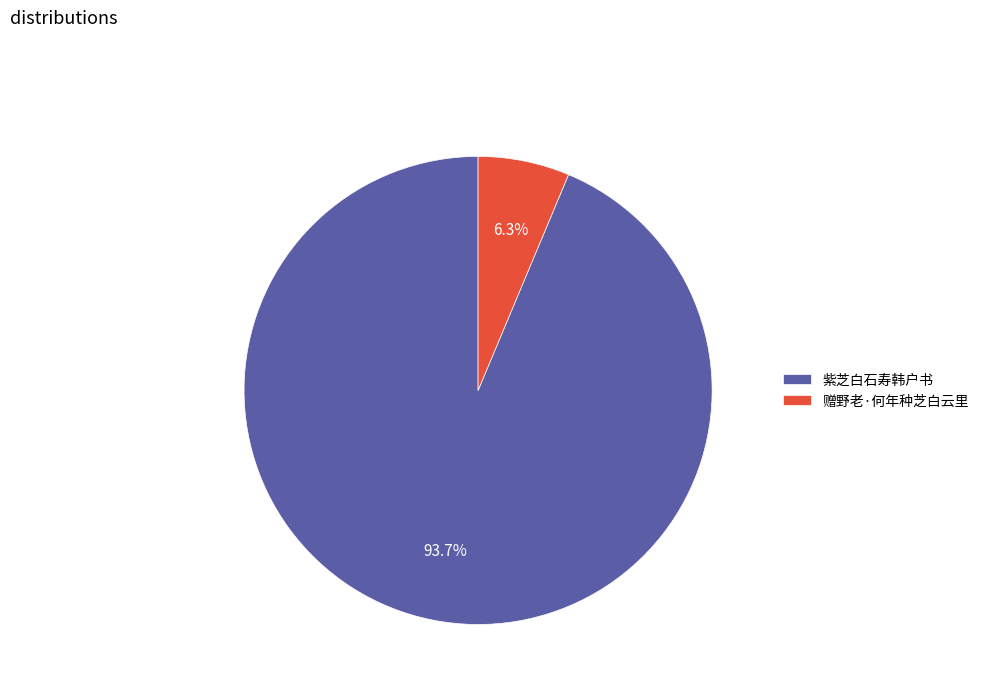

Approximately how many times larger is the value at 赠野老·何年种芝白云里 compared to 紫芝白石寿韩户书?

0.1